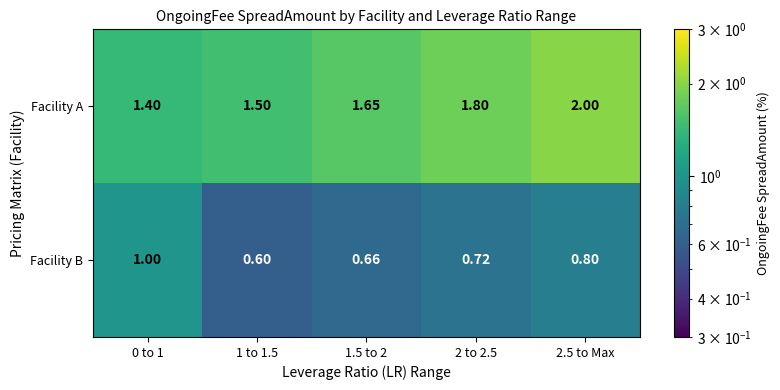

Is the value of Facility B at 0 to 1 greater than the value of Facility A at 2 to 2.5?

No